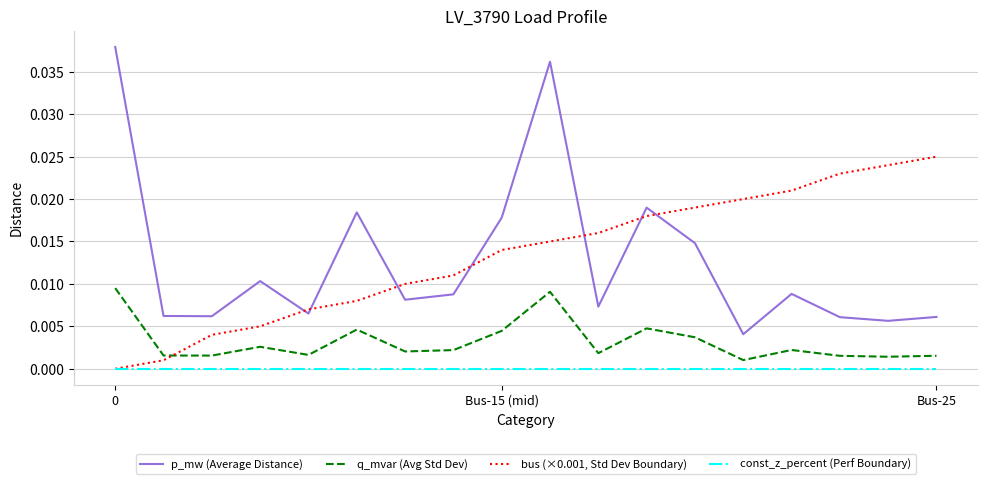

Which series has the largest range (max minus min)?

p_mw (Average Distance)